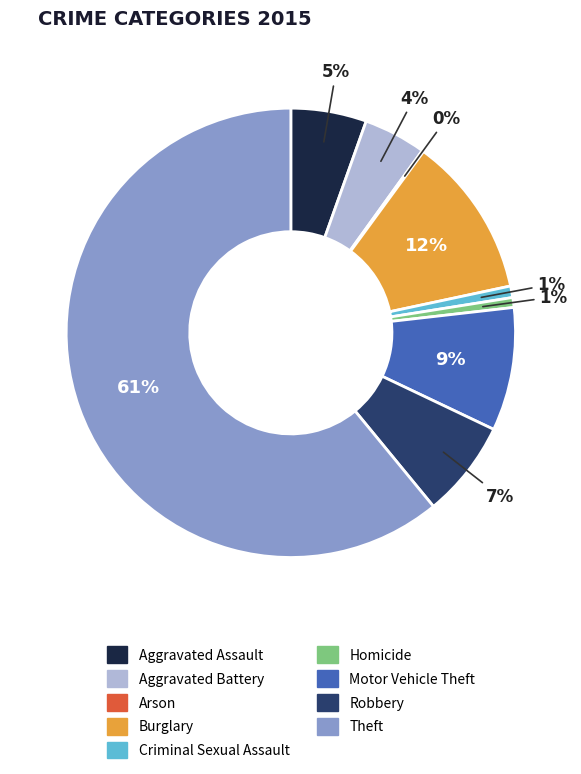

Is it true that Burglary is 12% of the pie?

True